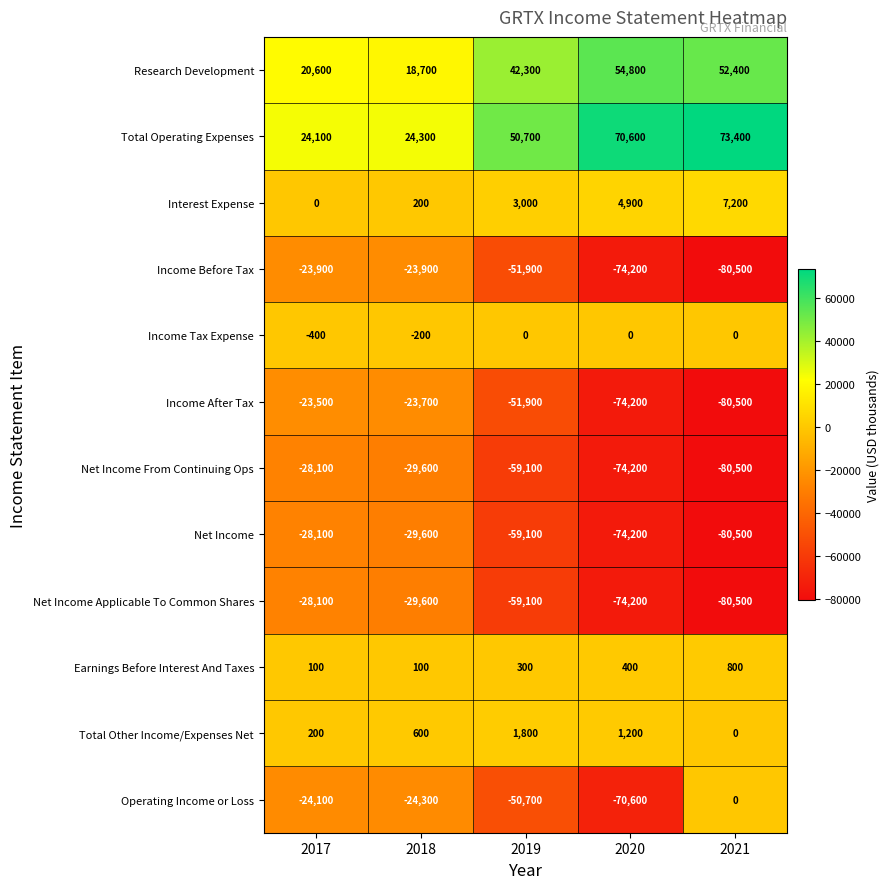

What is the difference between the second highest and minimum values in the Income After Tax series?

56800